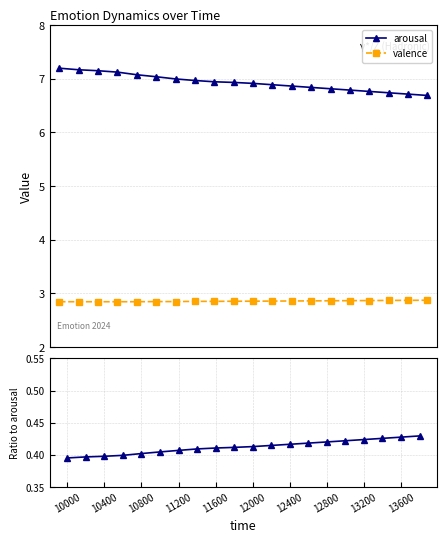

How many lines are shown in the chart?

2